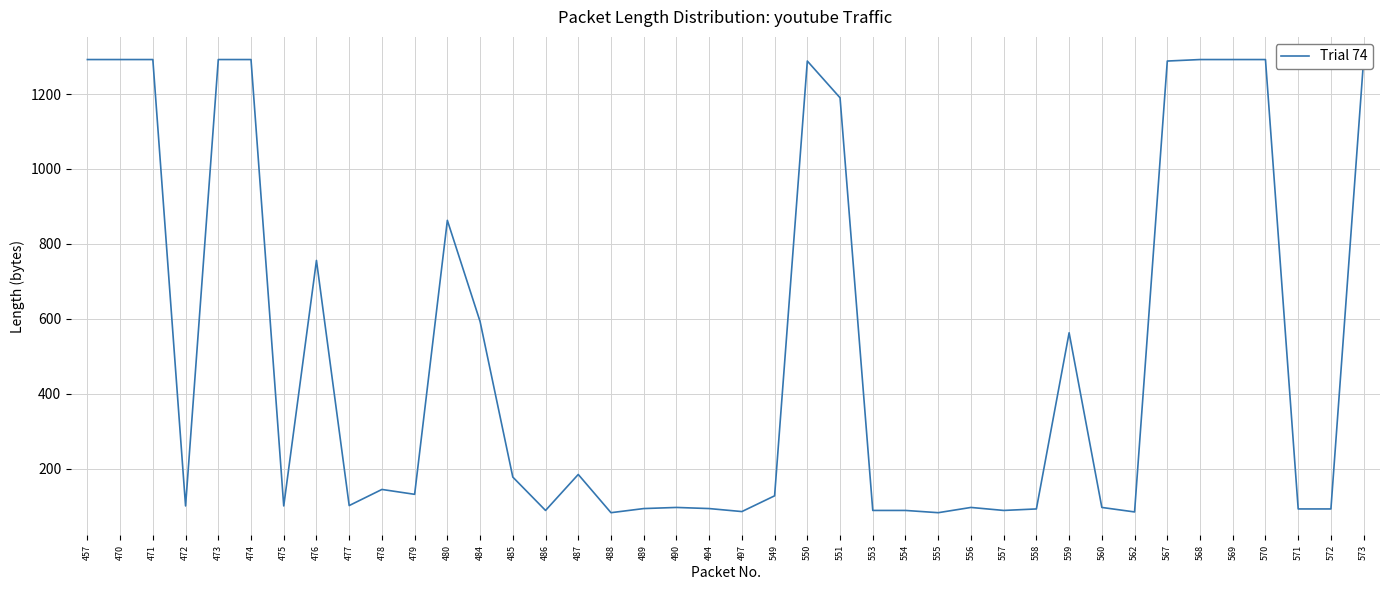

What is the difference between the values at 570 and 558?

1199